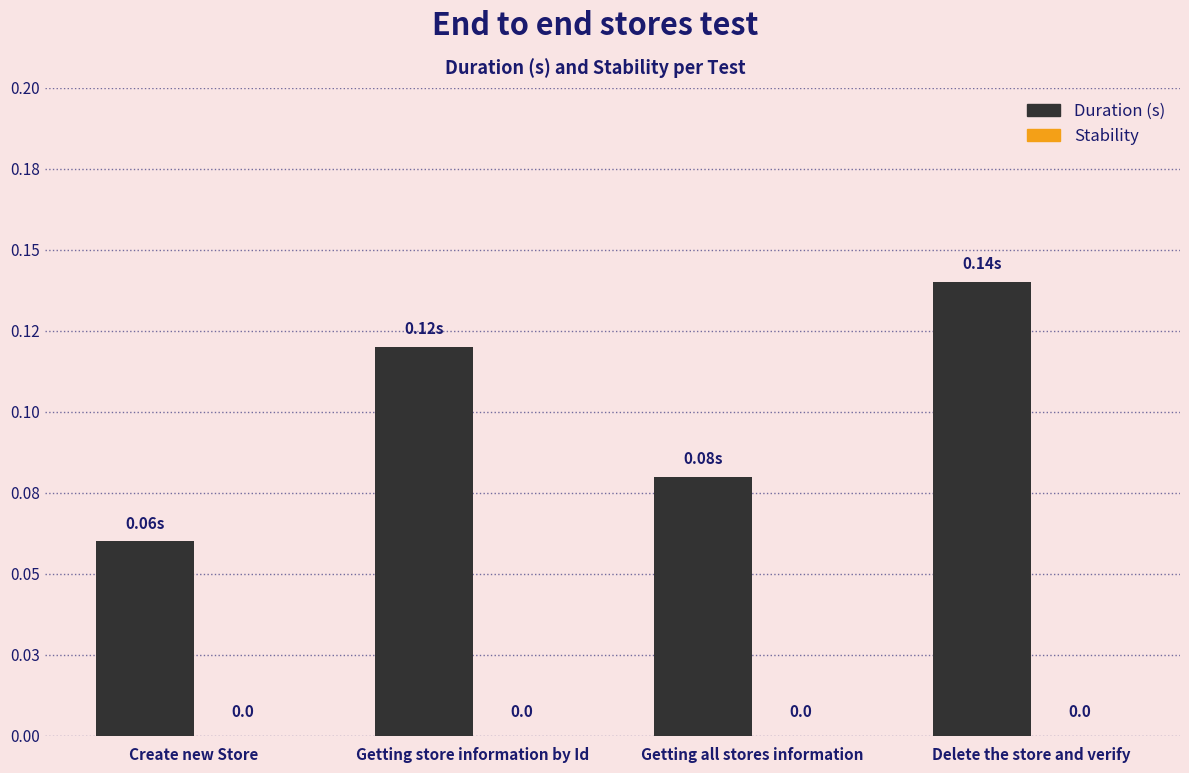

Does the chart contain any negative values?

No